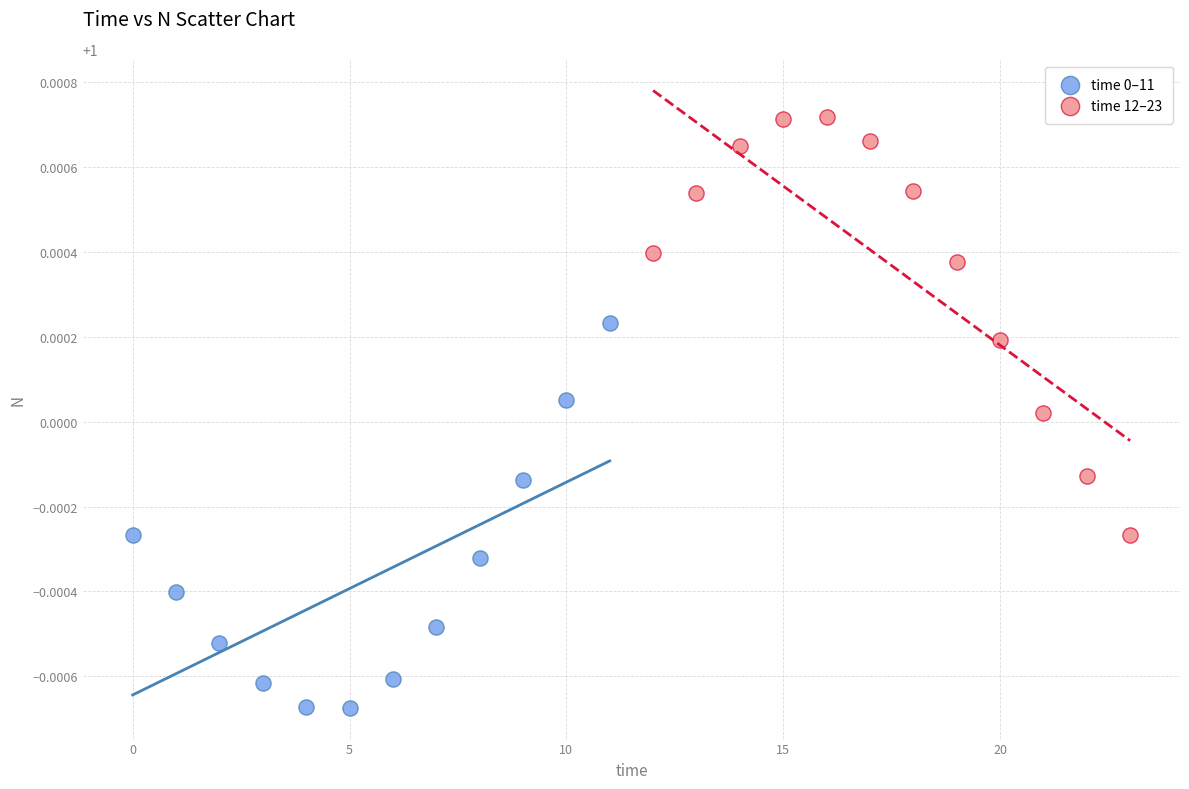

Which series reaches the maximum Y coordinate?

time 12–23